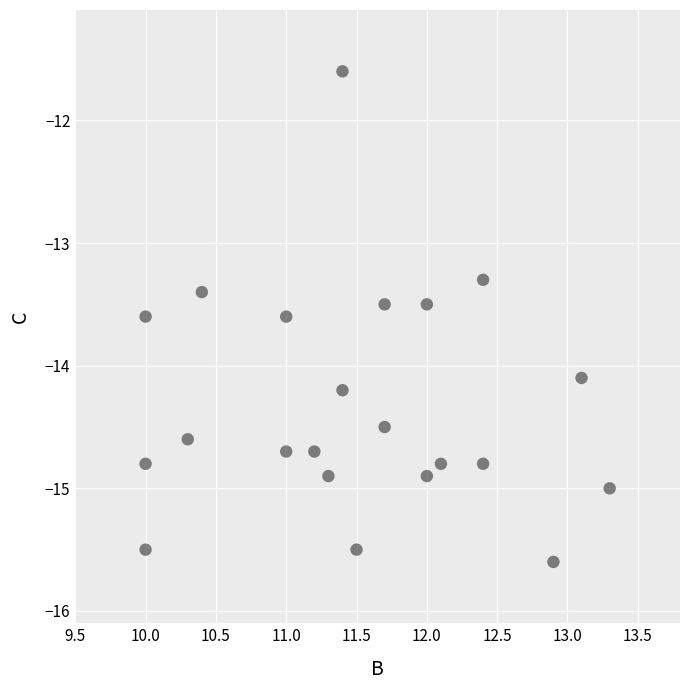

What Y value in the scatter plot is closest to -13?

-13.3